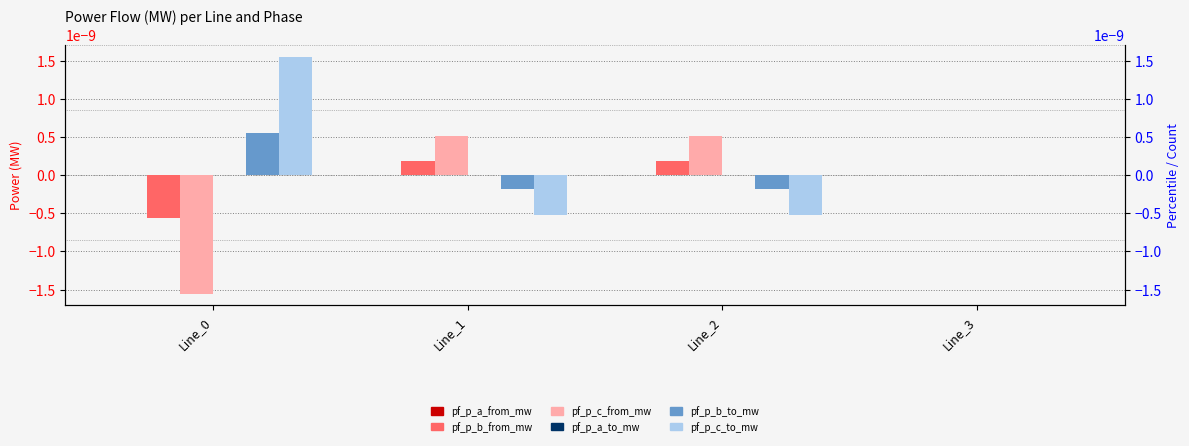

Rank the series by their maximum value, from highest to lowest.

pf_p_c_to_mw, pf_p_b_to_mw, pf_p_c_from_mw, pf_p_b_from_mw, pf_p_a_from_mw, pf_p_a_to_mw